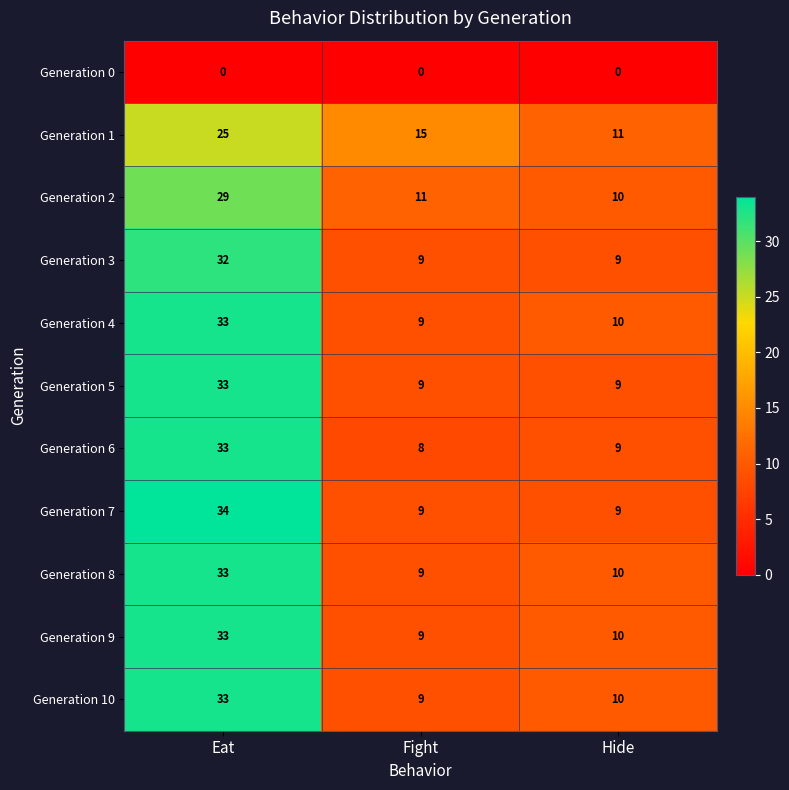

True or false: Generation 5 has a value of 9 at Fight.

True